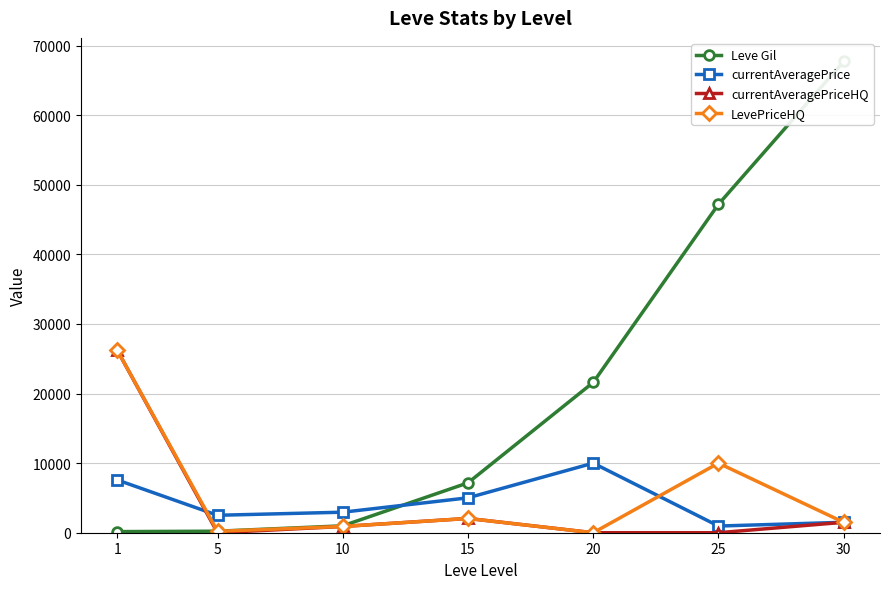

Which series has the largest total across all categories?

Leve Gil